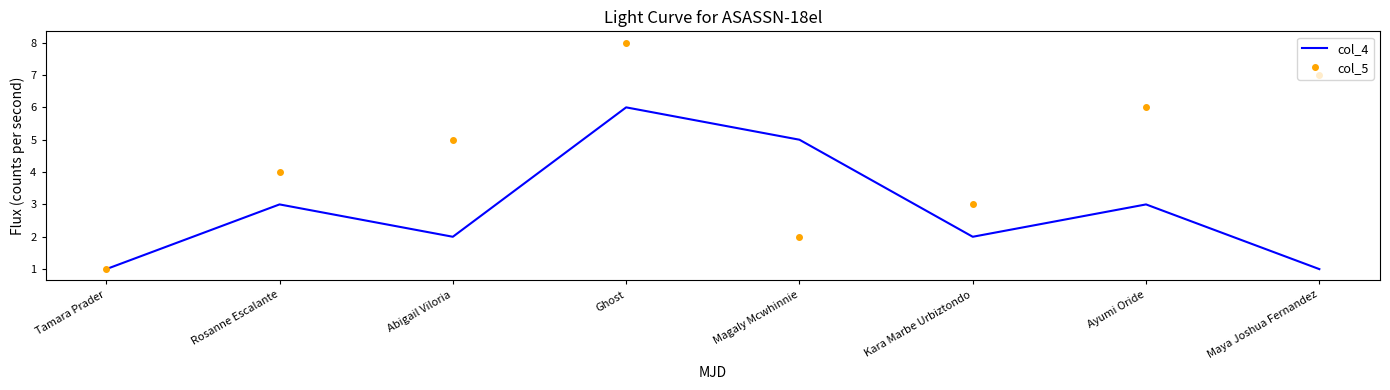

What position from the right is Ayumi Oride?

2